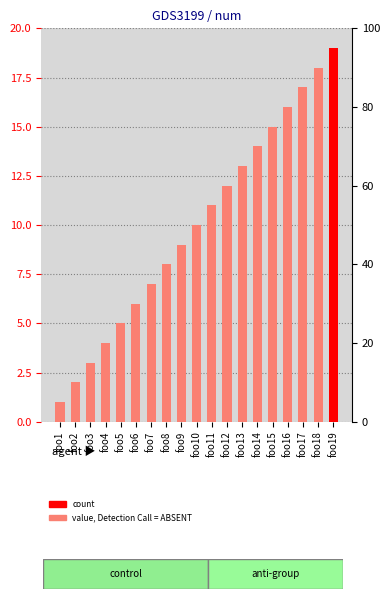

What is the value of the 6th bar from the left?

6